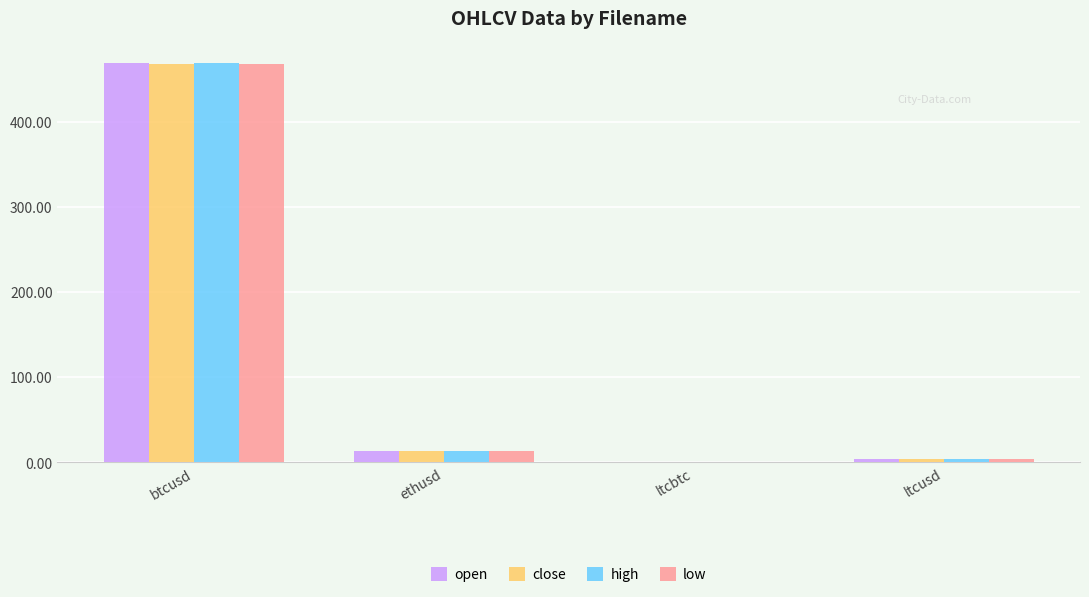

Where does the open series first go above 12?

btcusd